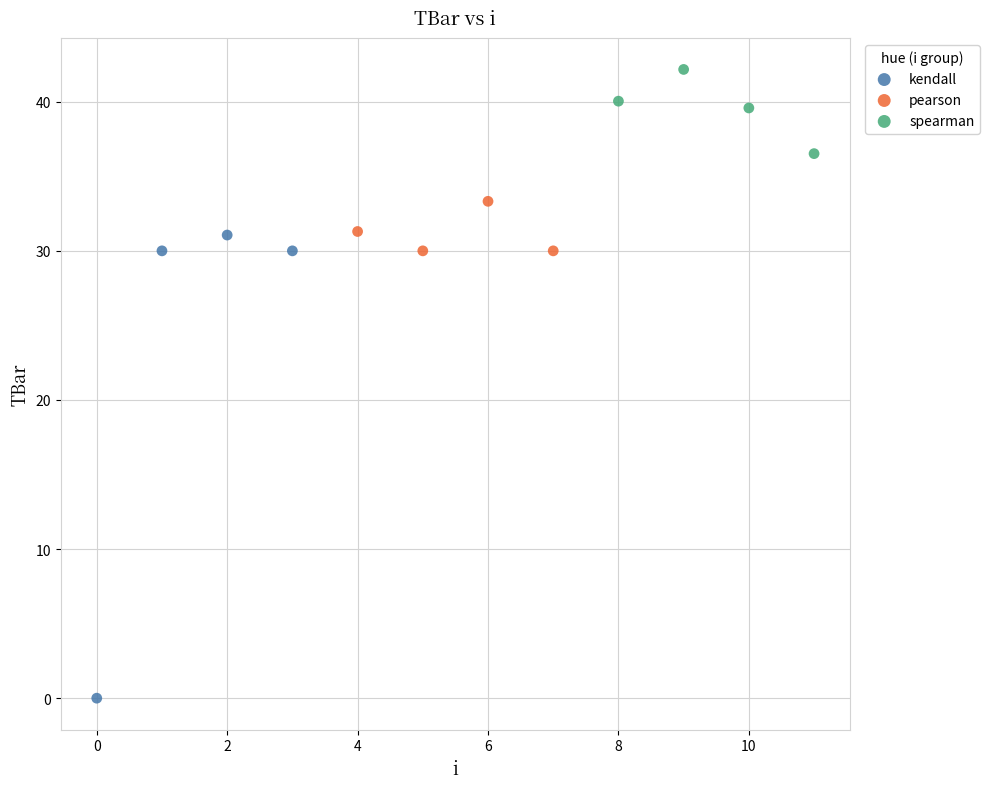

Which series reaches the minimum Y coordinate?

kendall